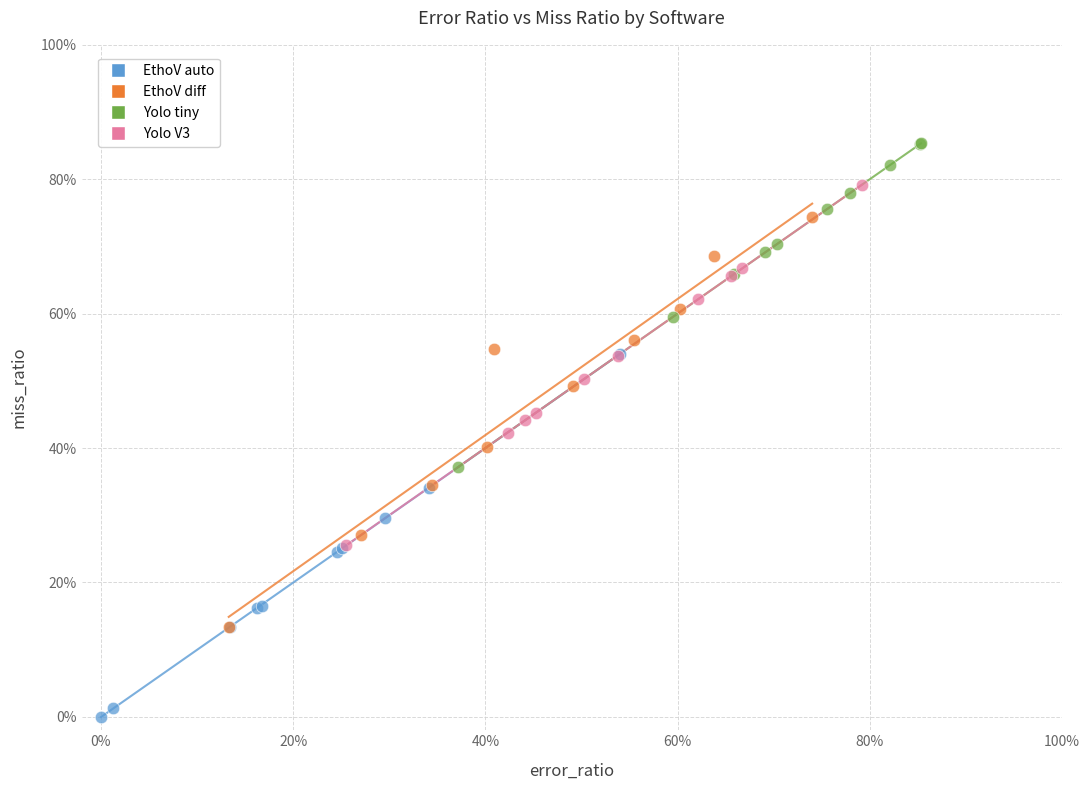

Which series contains the highest Y value?

Yolo tiny